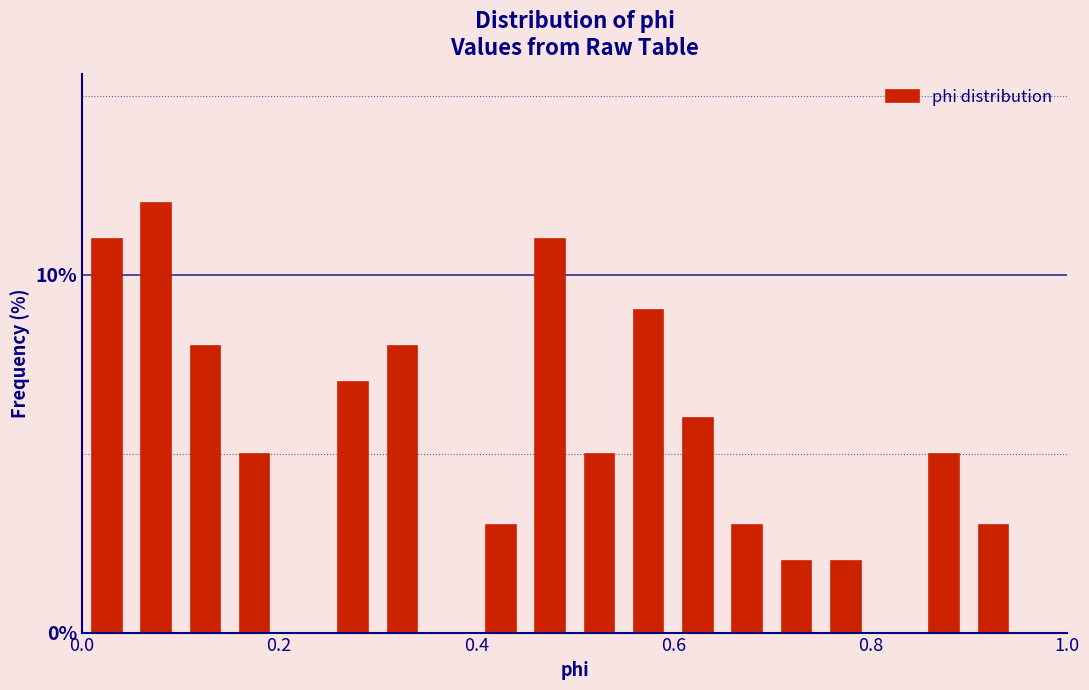

Around what value on the x-axis is the tallest bar? Give the approximate position of its centre, as read against the axis.

0.08